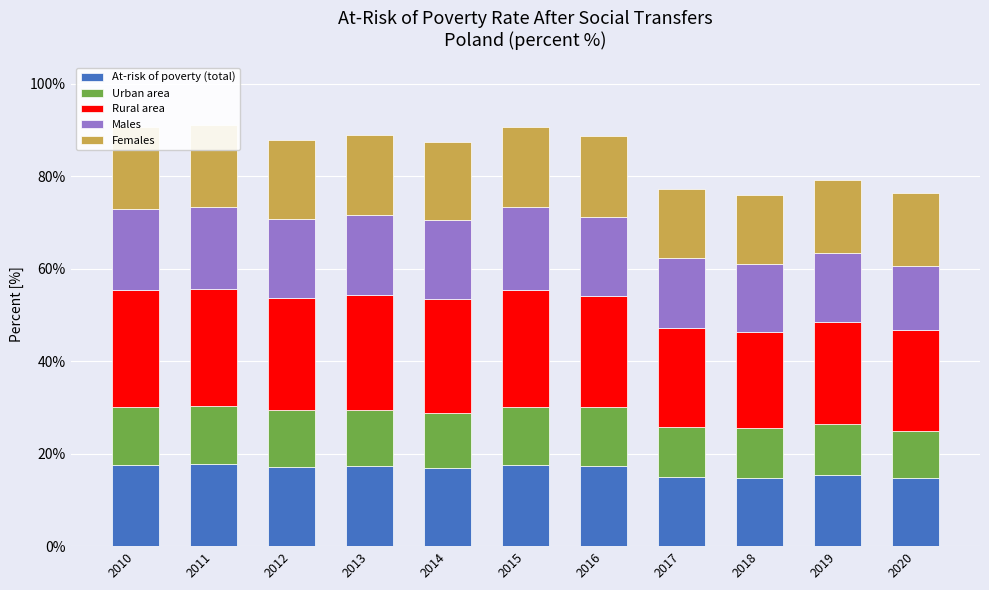

What are all the series names shown in the legend?

At-risk of poverty (total), Urban area, Rural area, Males, Females